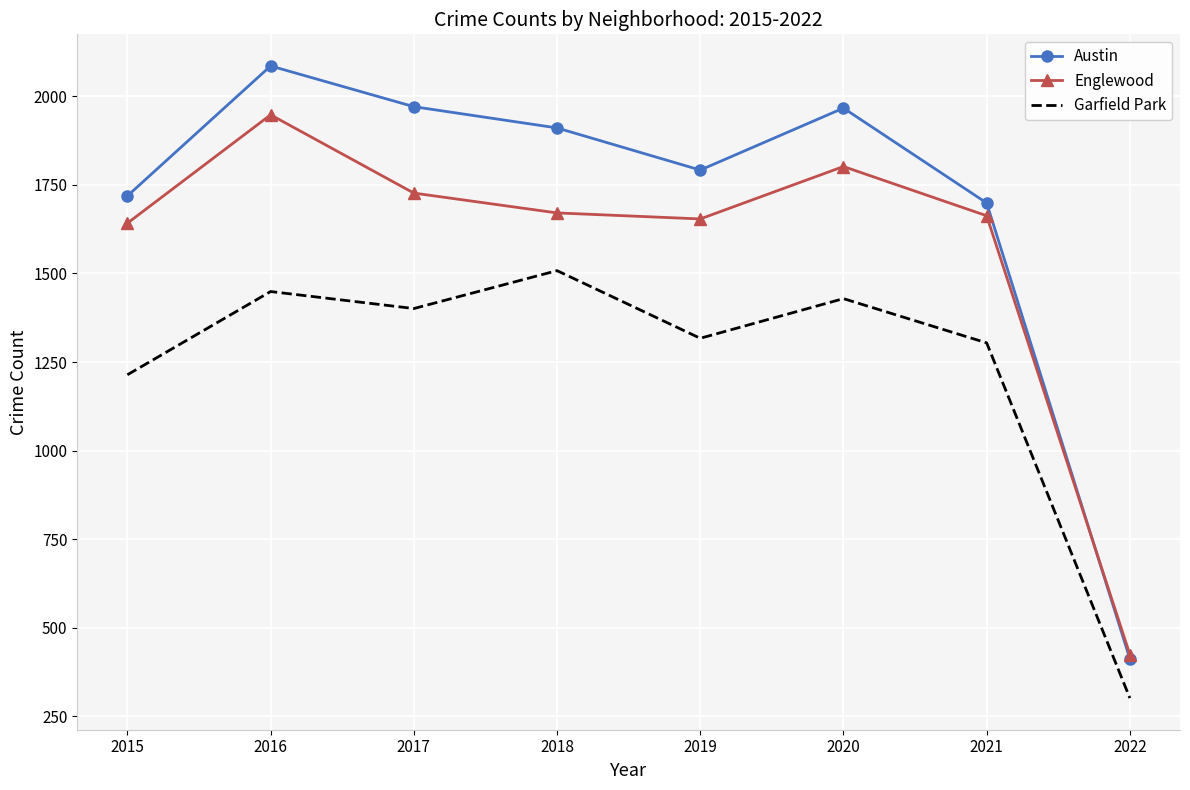

List the series in order of their overall mean, lowest first.

Garfield Park, Englewood, Austin